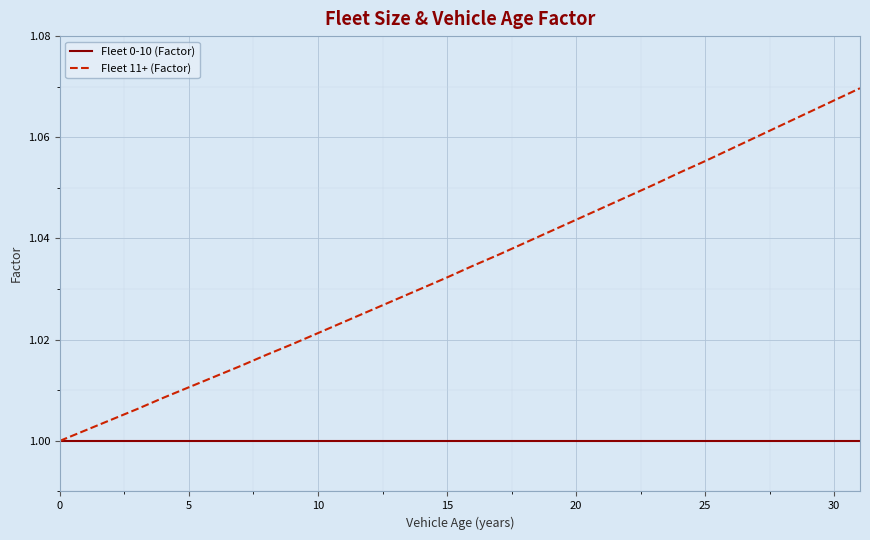

Which series has the largest range (max minus min)?

Fleet 11+ (Factor)